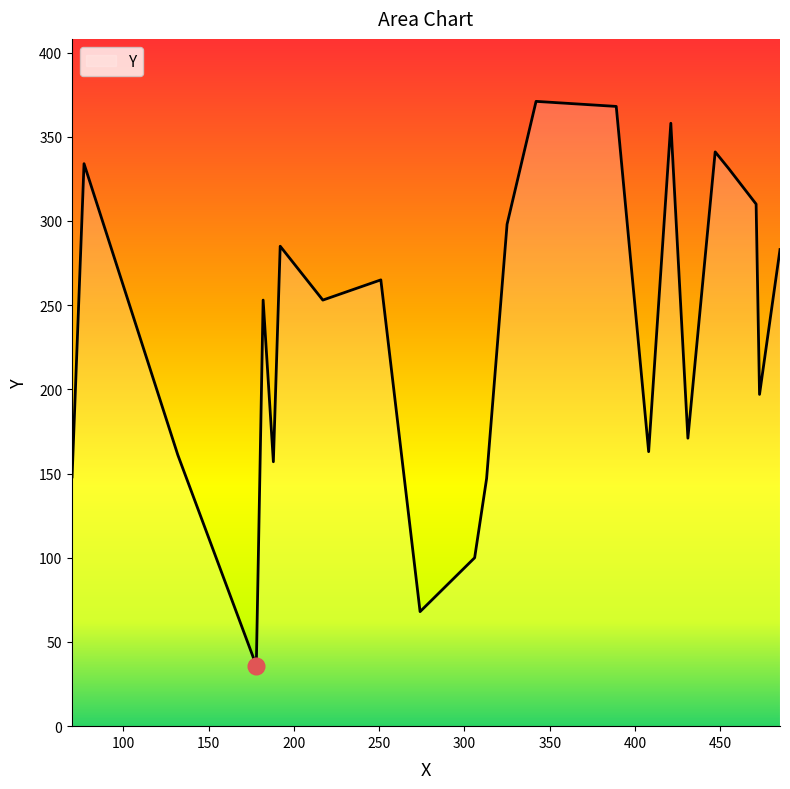

What is the greatest value displayed?

371